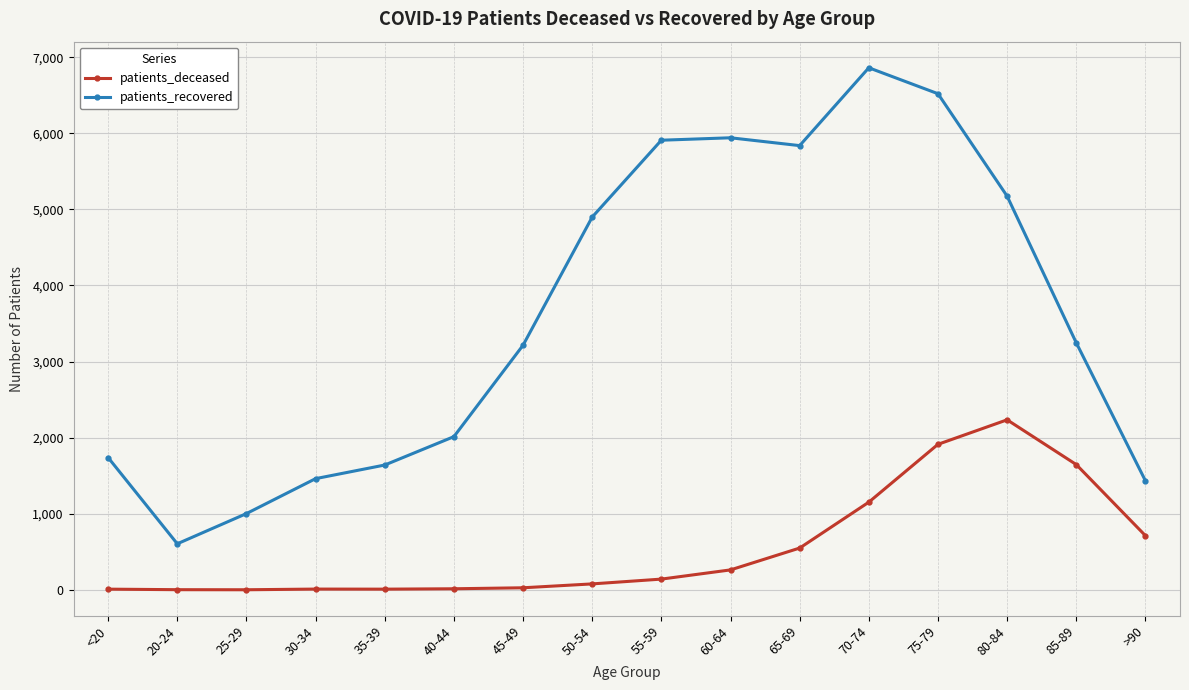

How many lines are shown in the chart?

2